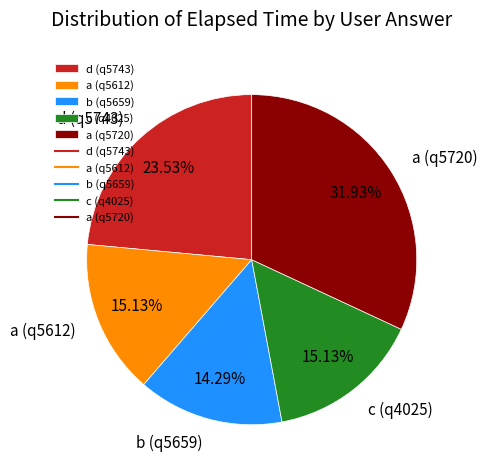

Which slice is the largest?

a (q5720)